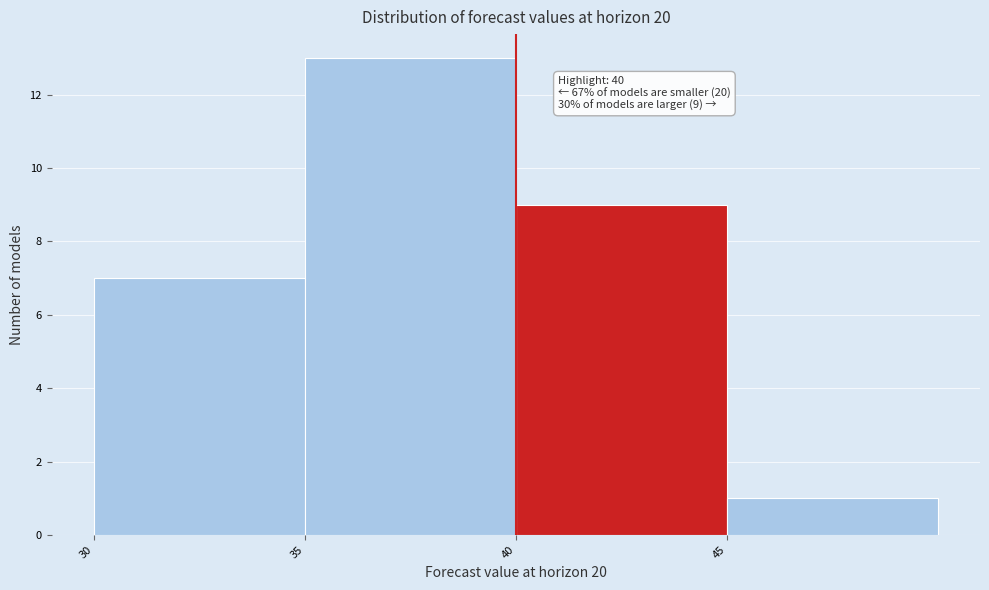

Which range on the x-axis has the tallest bar?

35 to 40